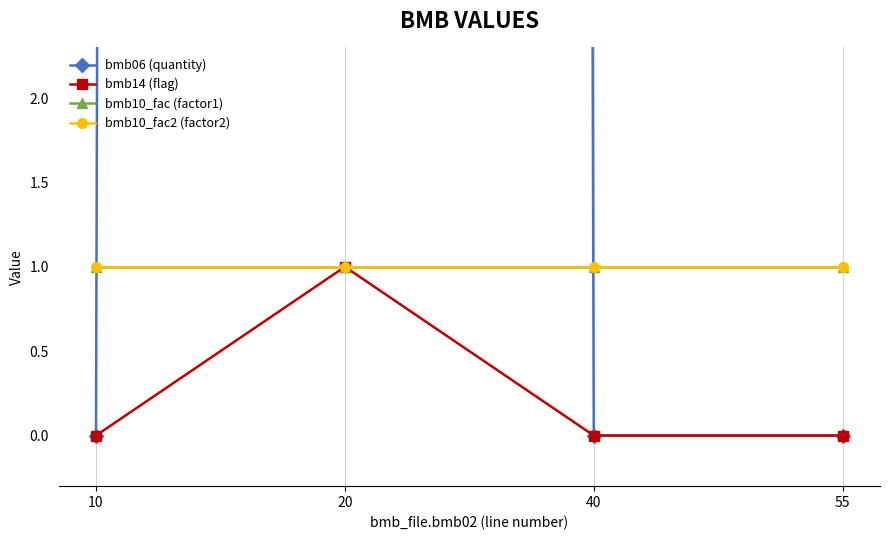

Between 10 and 20, which series saw the biggest shift?

bmb06 (quantity)